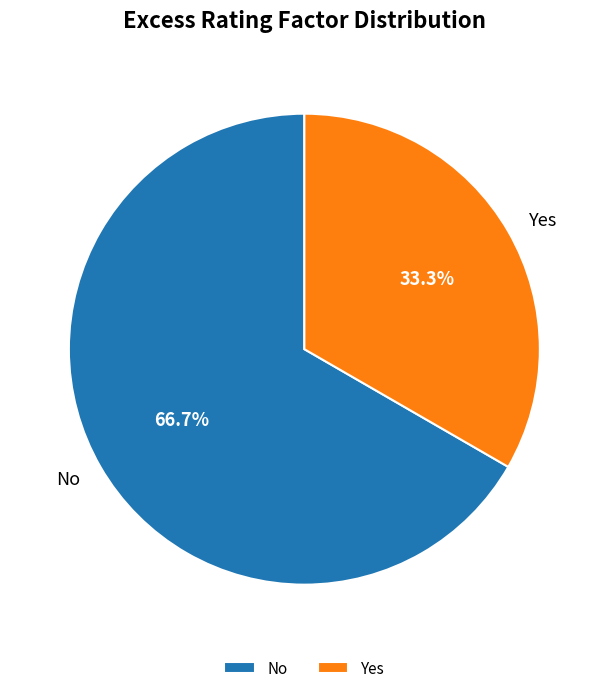

Count the number of slices in the pie.

2